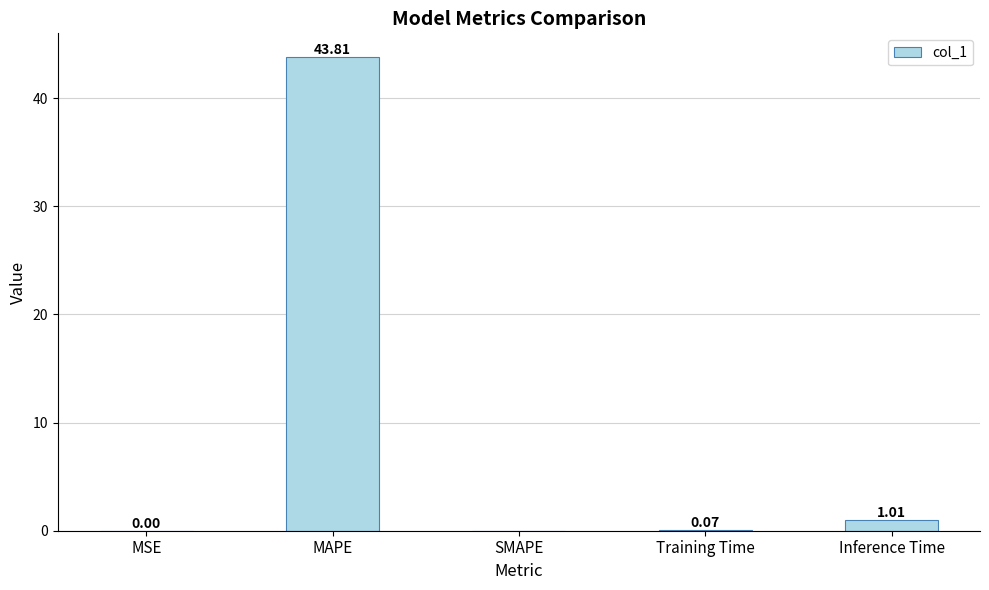

What is the sum of all values?

44.9